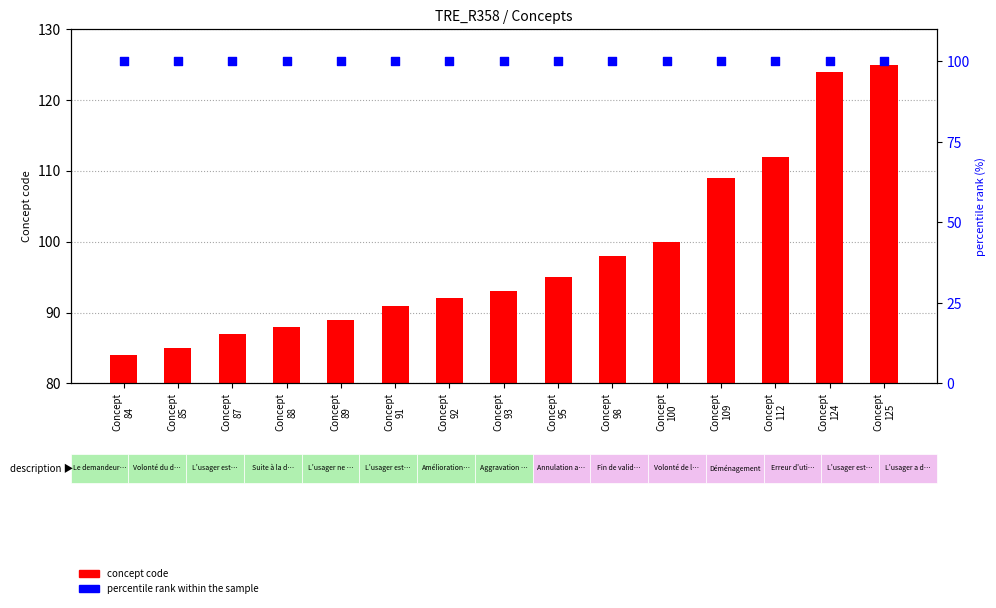

What are all the series names shown in the legend?

concept code, percentile rank within the sample